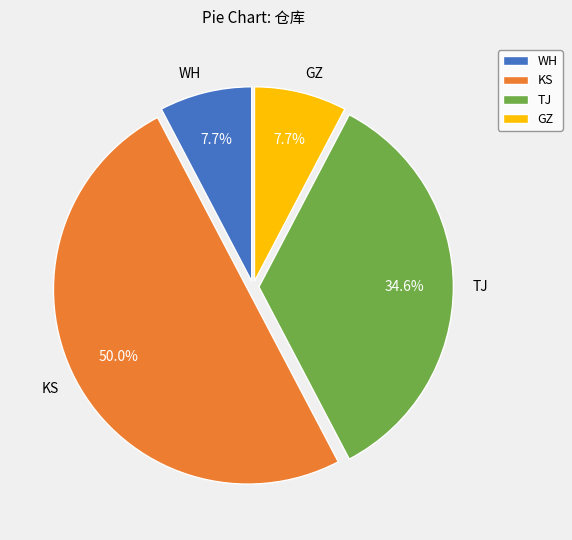

True or false: GZ accounts for 8% of the total.

True